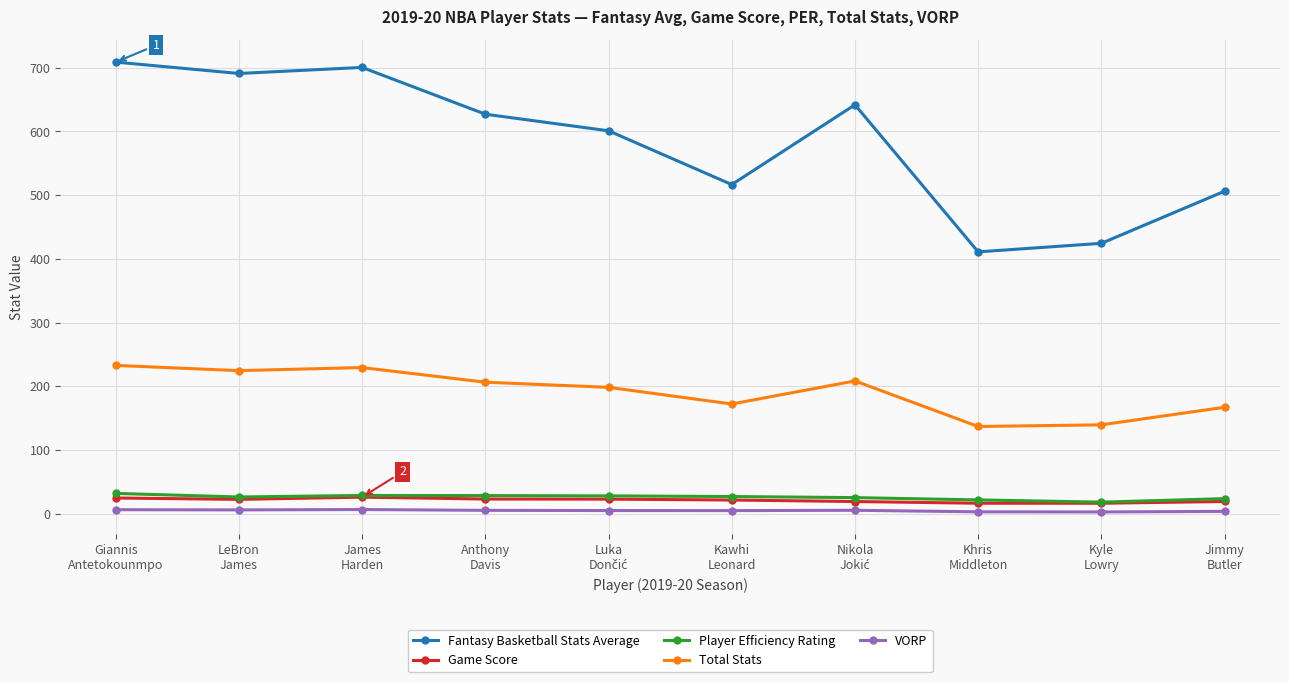

Where does the Fantasy Basketball Stats Average series first go above 627?

Giannis
Antetokounmpo